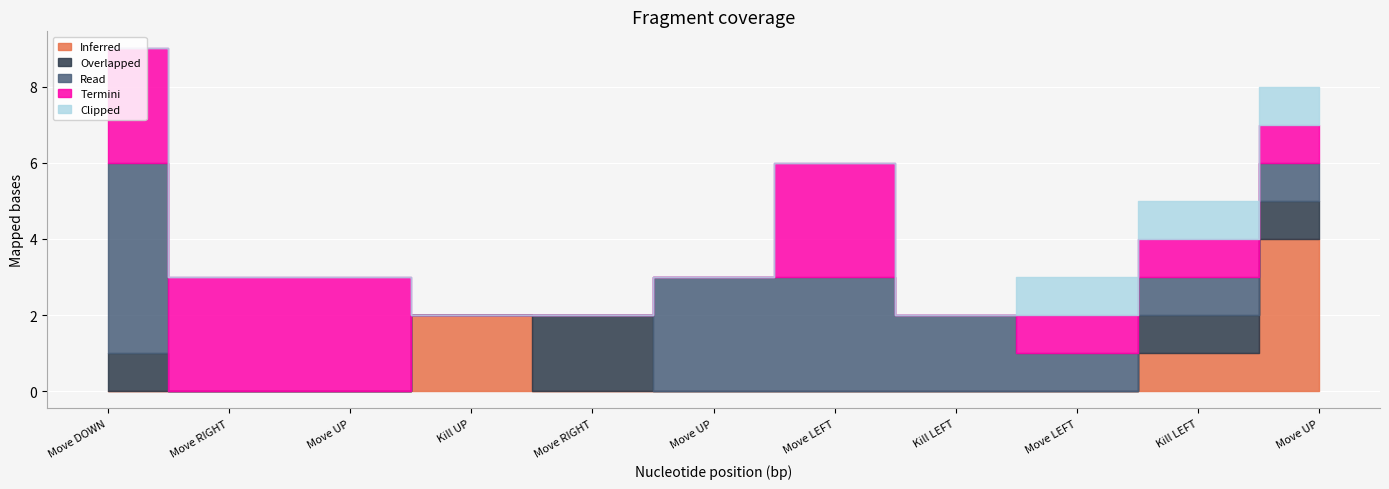

Reading left to right, what are all the values shown in this chart?

Inferred: Move DOWN=0	Move RIGHT=0	Move UP=0	Kill UP=2	Move RIGHT=0	Move UP=0	Move LEFT=0	Kill LEFT=0	Move LEFT=0	Kill LEFT=1	Move UP=4
Overlapped: Move DOWN=1	Move RIGHT=0	Move UP=0	Kill UP=0	Move RIGHT=2	Move UP=0	Move LEFT=0	Kill LEFT=0	Move LEFT=0	Kill LEFT=1	Move UP=1
Read: Move DOWN=5	Move RIGHT=0	Move UP=0	Kill UP=0	Move RIGHT=0	Move UP=3	Move LEFT=3	Kill LEFT=2	Move LEFT=1	Kill LEFT=1	Move UP=1
Termini: Move DOWN=3	Move RIGHT=3	Move UP=3	Kill UP=0	Move RIGHT=0	Move UP=0	Move LEFT=3	Kill LEFT=0	Move LEFT=1	Kill LEFT=1	Move UP=1
Clipped: Move DOWN=0	Move RIGHT=0	Move UP=0	Kill UP=0	Move RIGHT=0	Move UP=0	Move LEFT=0	Kill LEFT=0	Move LEFT=1	Kill LEFT=1	Move UP=1